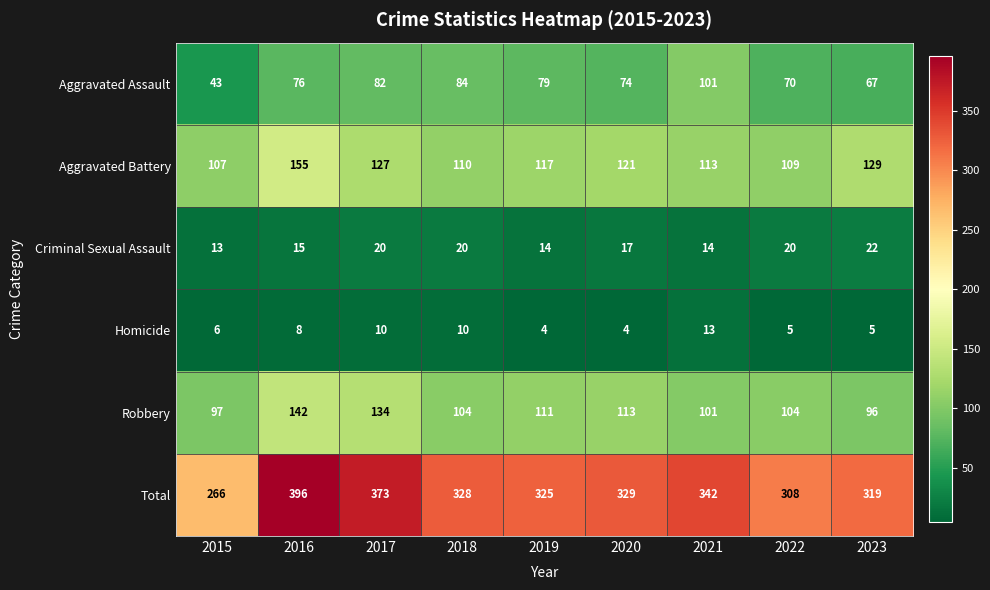

Which label corresponds to the largest value in the chart?

2016